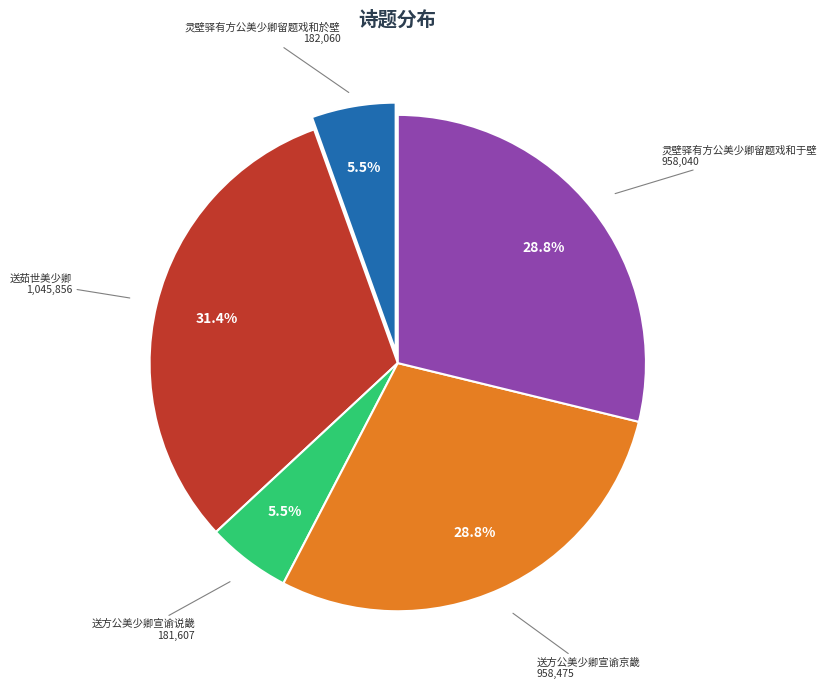

To the nearest percent, what is the combined percentage of 灵壁驿有方公美少卿留题戏和於壁 and 灵壁驿有方公美少卿留题戏和于壁?

34%